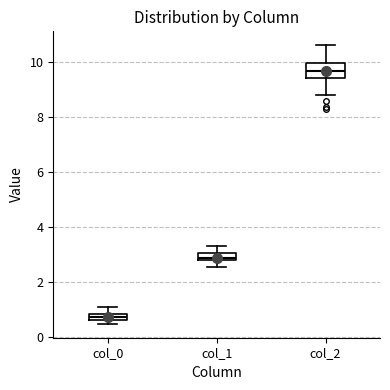

Which box is the tallest, from its lower edge to its upper edge?

col_2